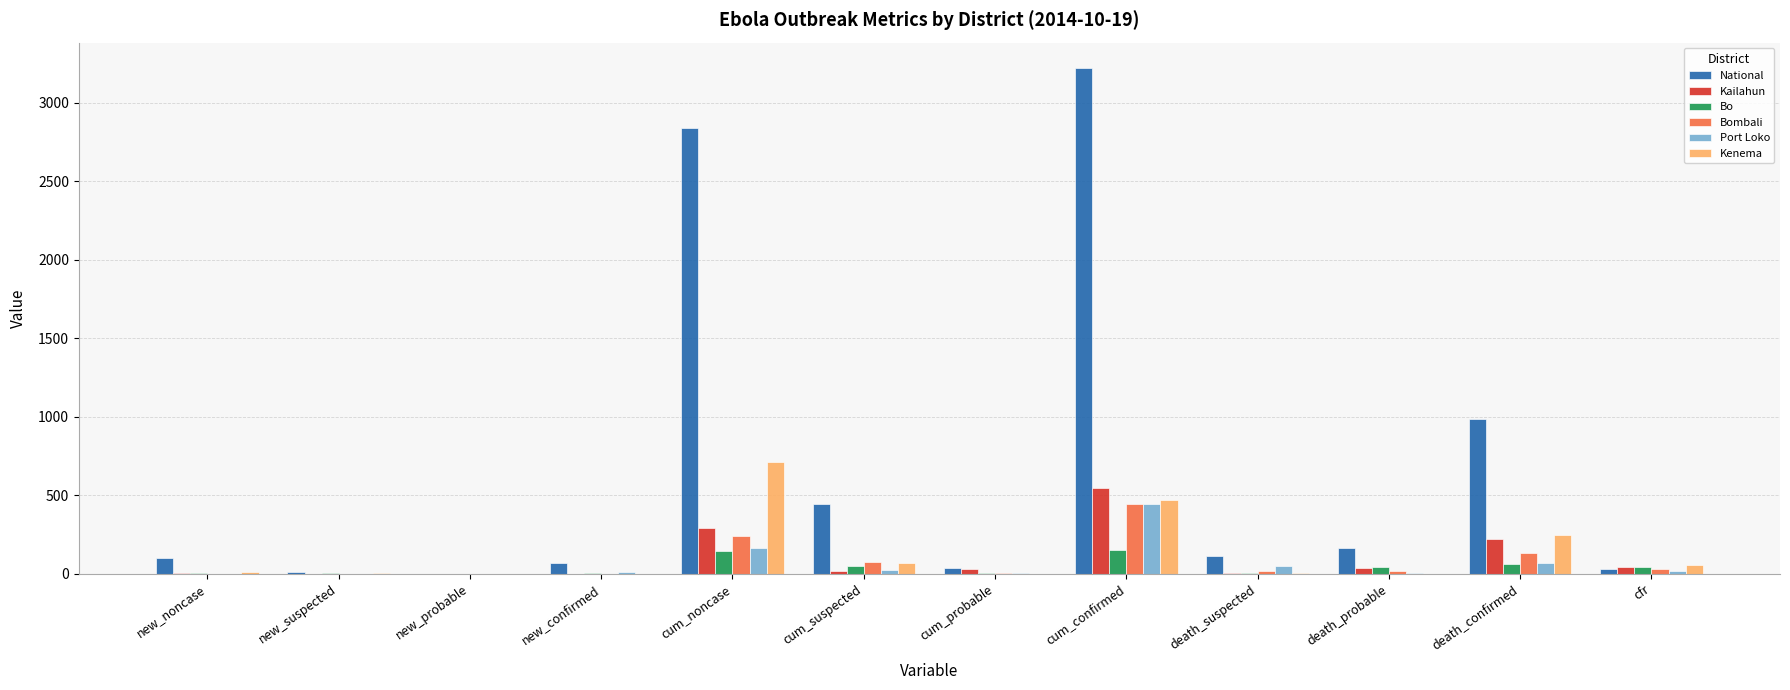

Where is National nearest to the value 1611?

death_confirmed